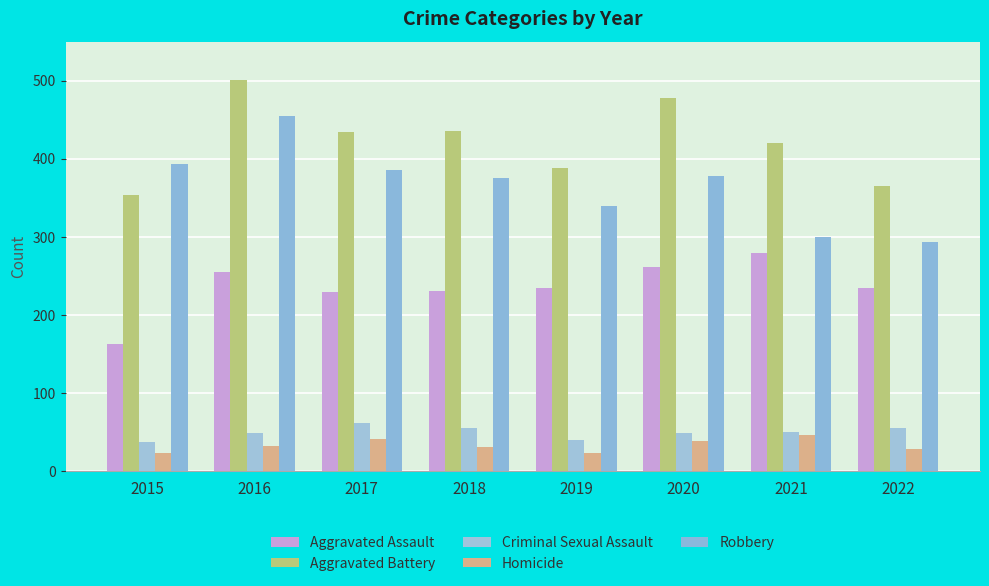

Is it true that Homicide equals 39 at 2020?

True